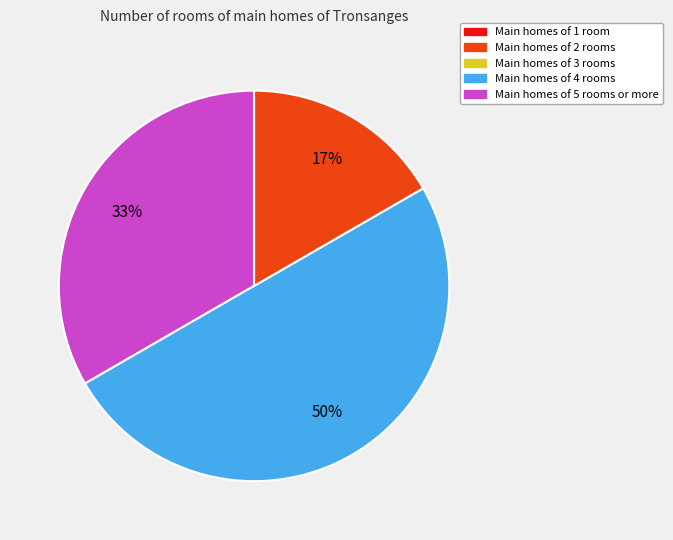

How many slices are in this pie chart?

3